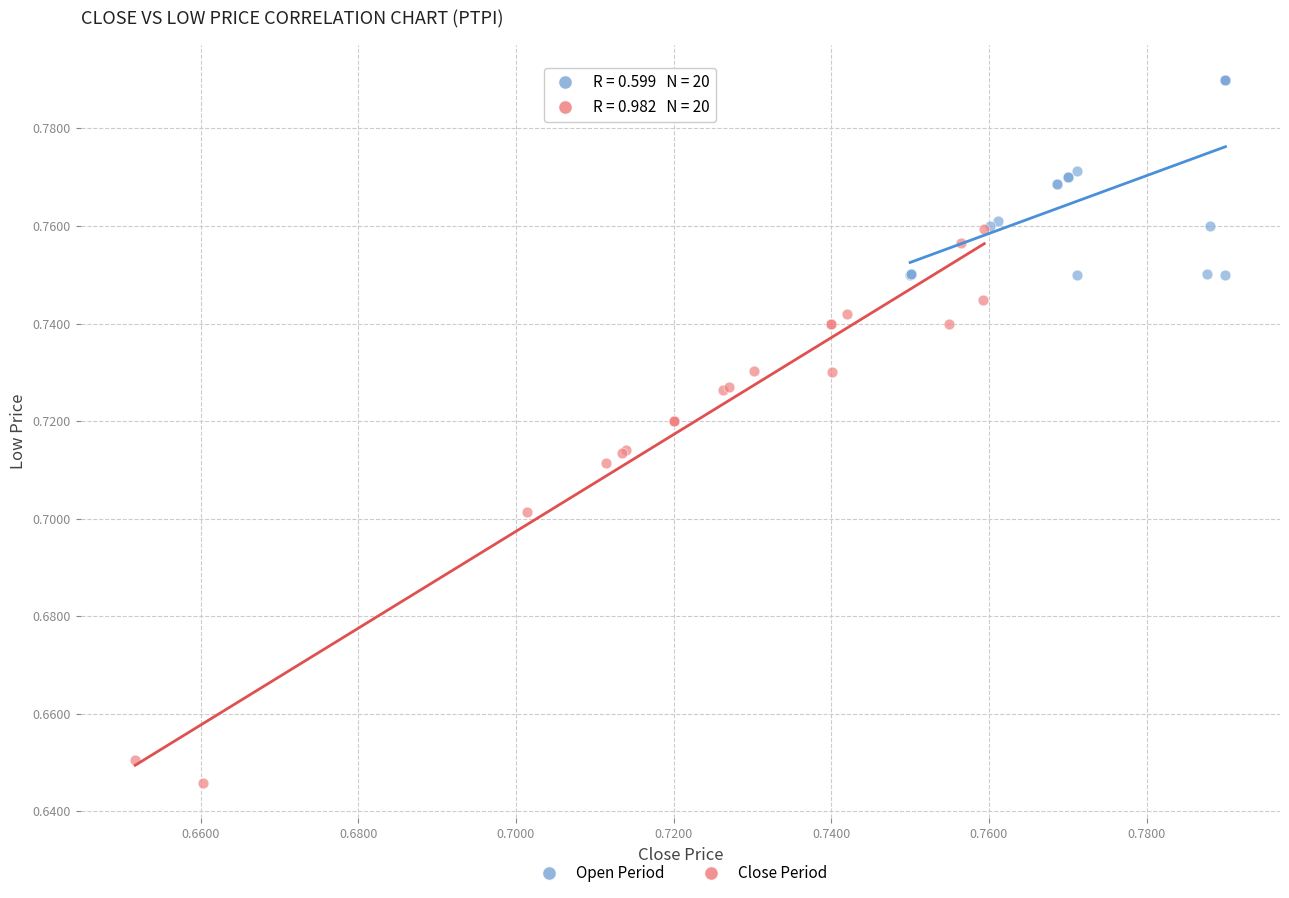

Which series contains the lowest Y value?

Close Period